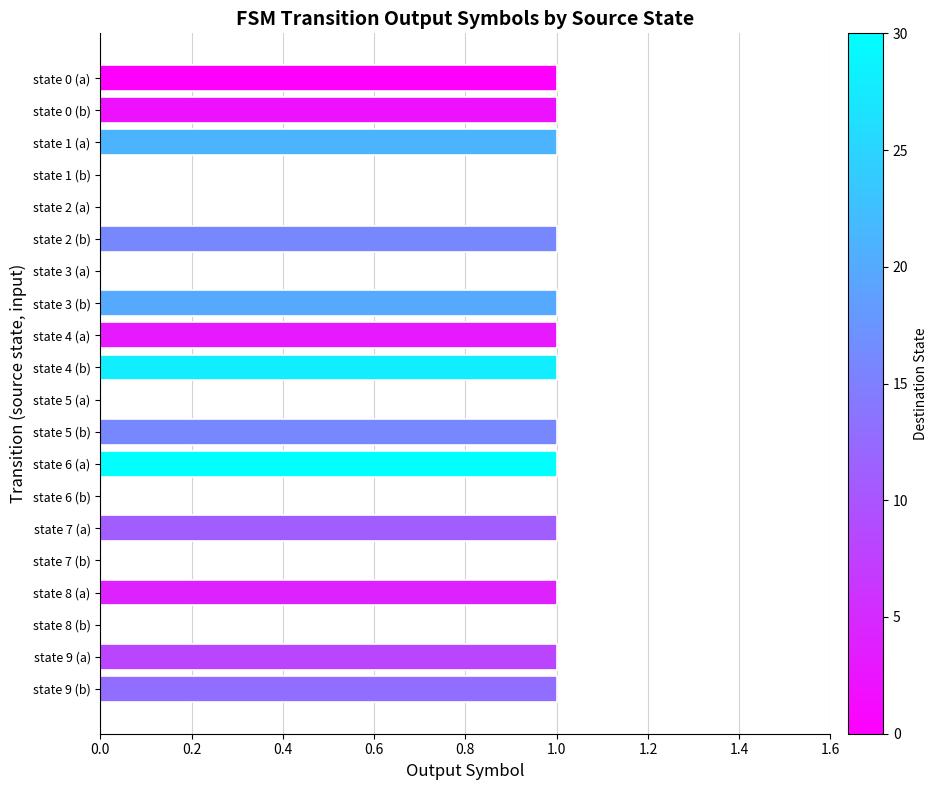

Approximately how many times larger is the value at state 9 (b) compared to state 4 (b)?

1.0